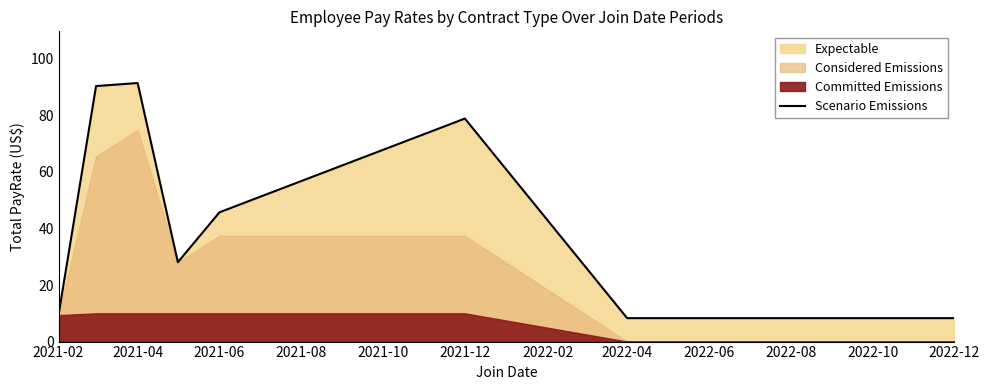

Count the number of categories in the chart.

8